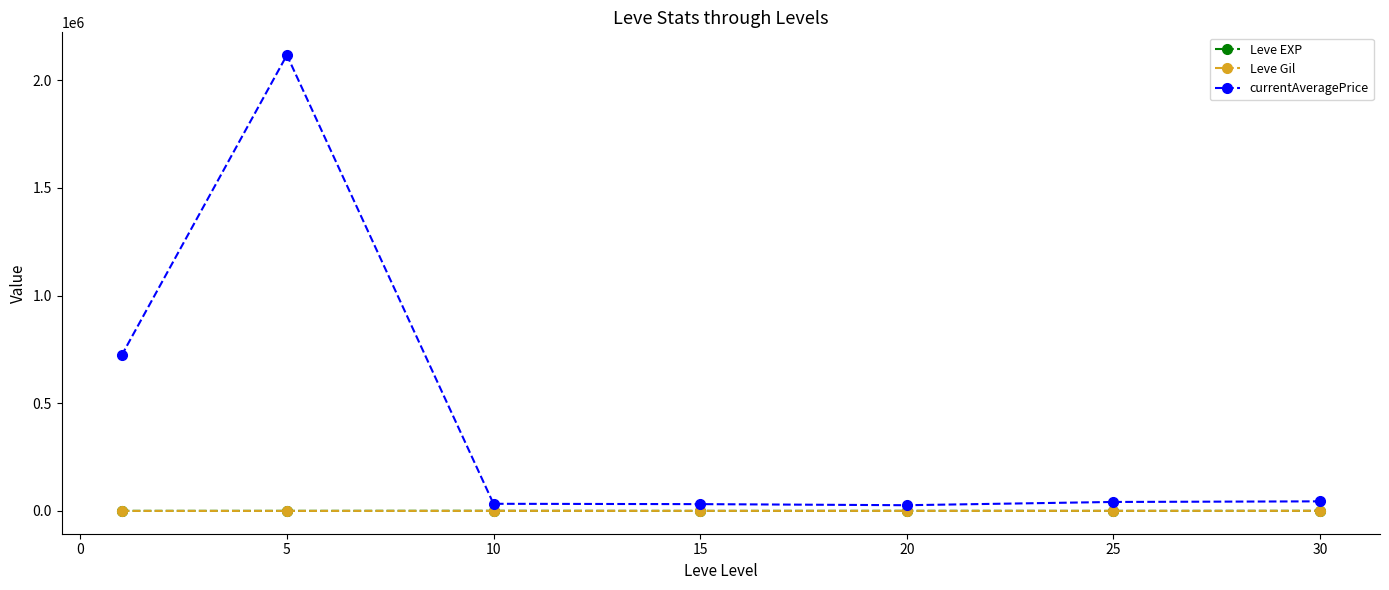

Does the chart have visible grid lines?

No